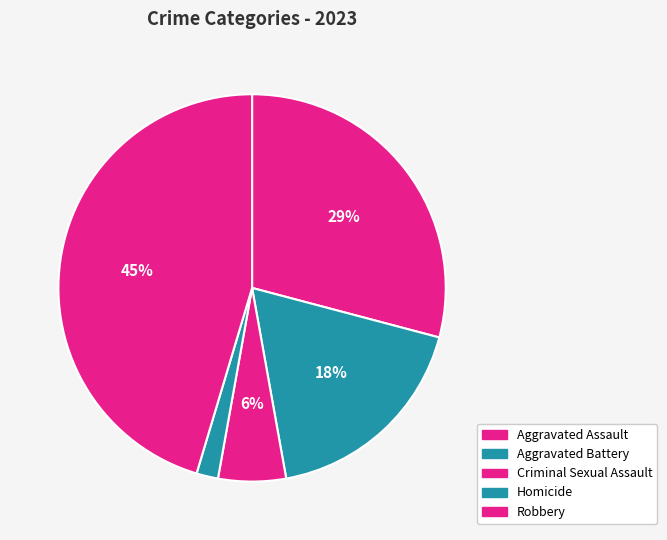

To the nearest percent, what portion does Homicide represent?

2%